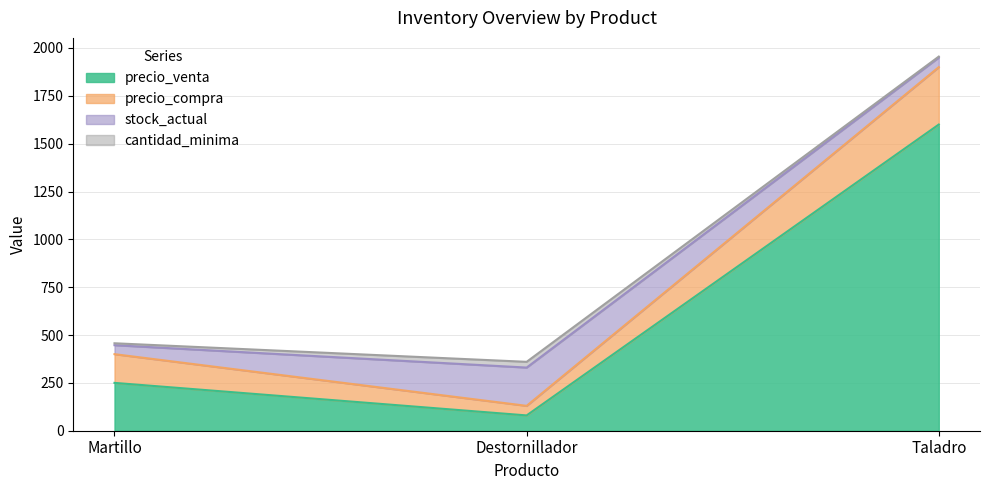

How many series are shown in this chart?

4